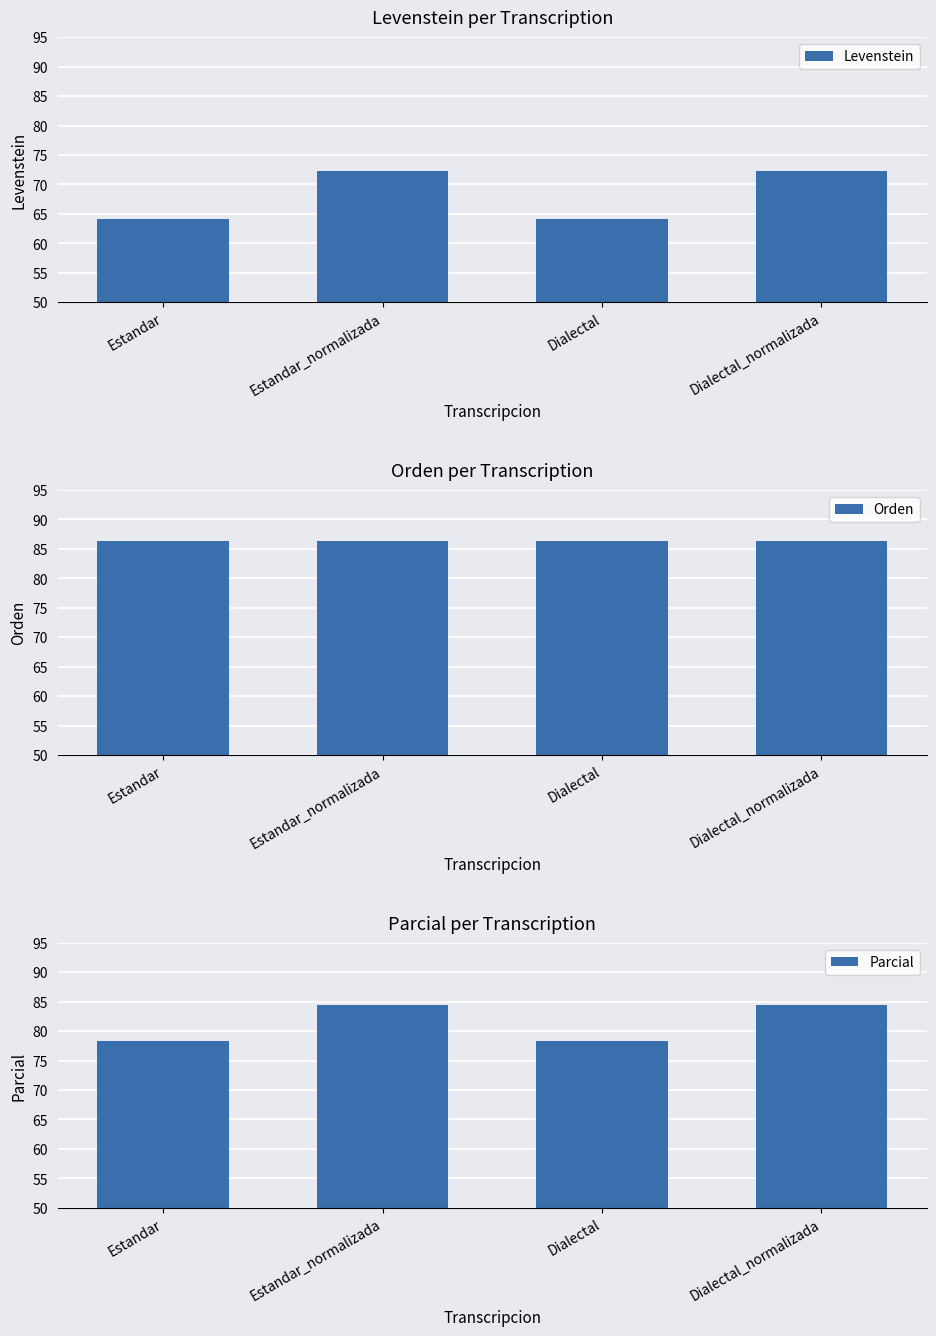

At how many categories does at least one series exceed 73?

4